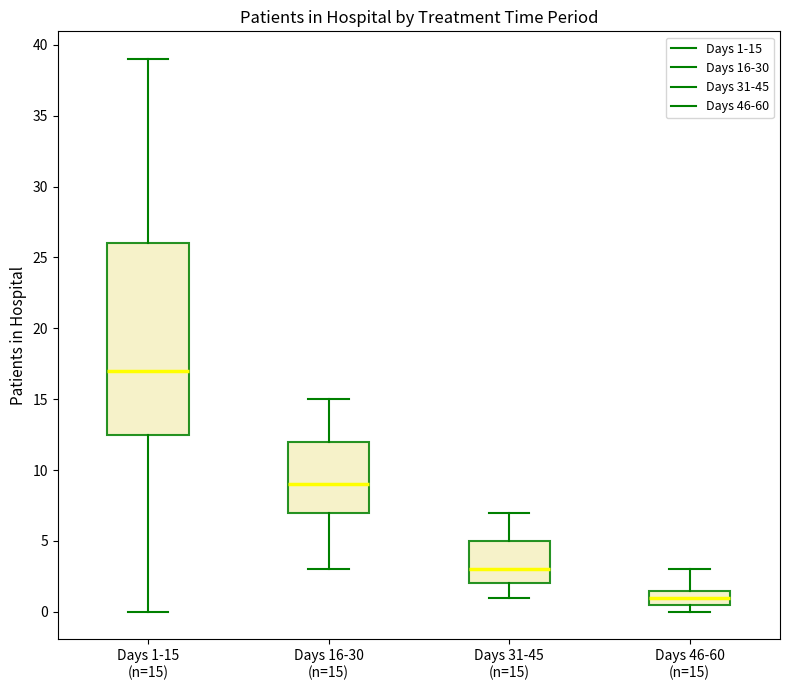

Which box has the lowest median line?

Days 46-60 (n=15)